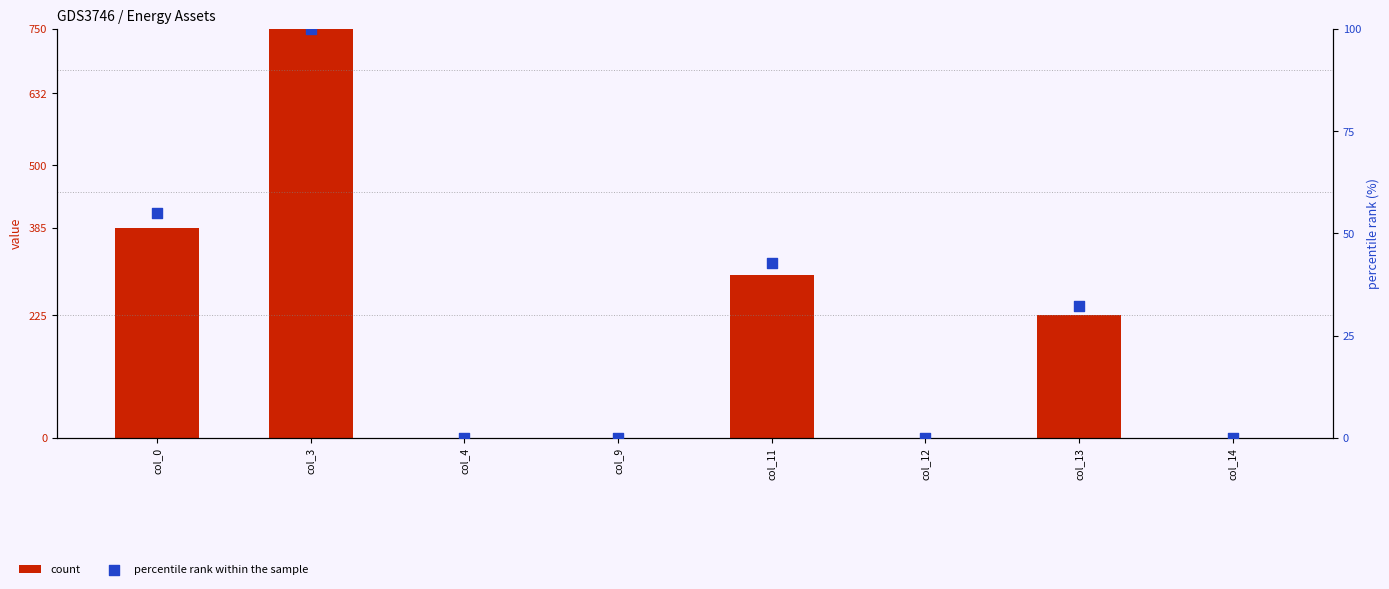

Which series has the largest total across all categories?

count